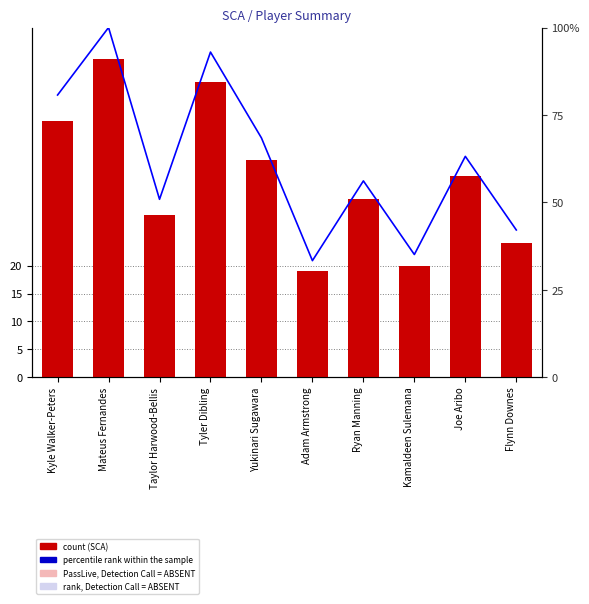

The PassDead series shows 5.2 at Kyle Walker-Peters. True or false?

False